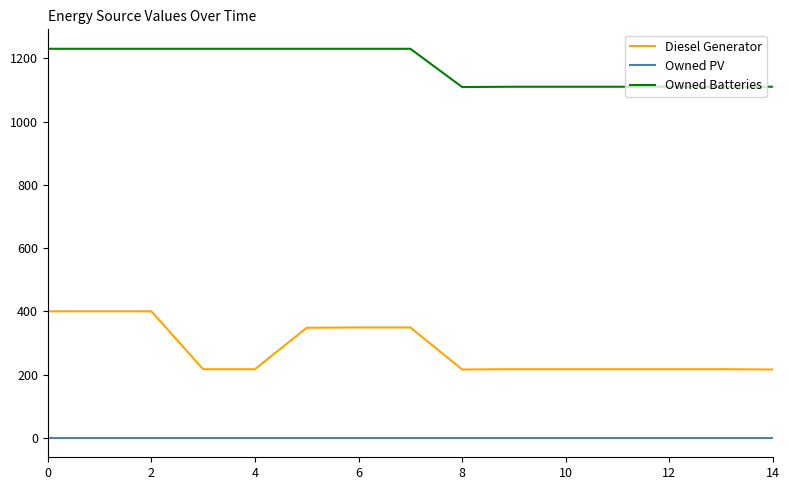

Which series has the largest total across all categories?

Owned Batteries